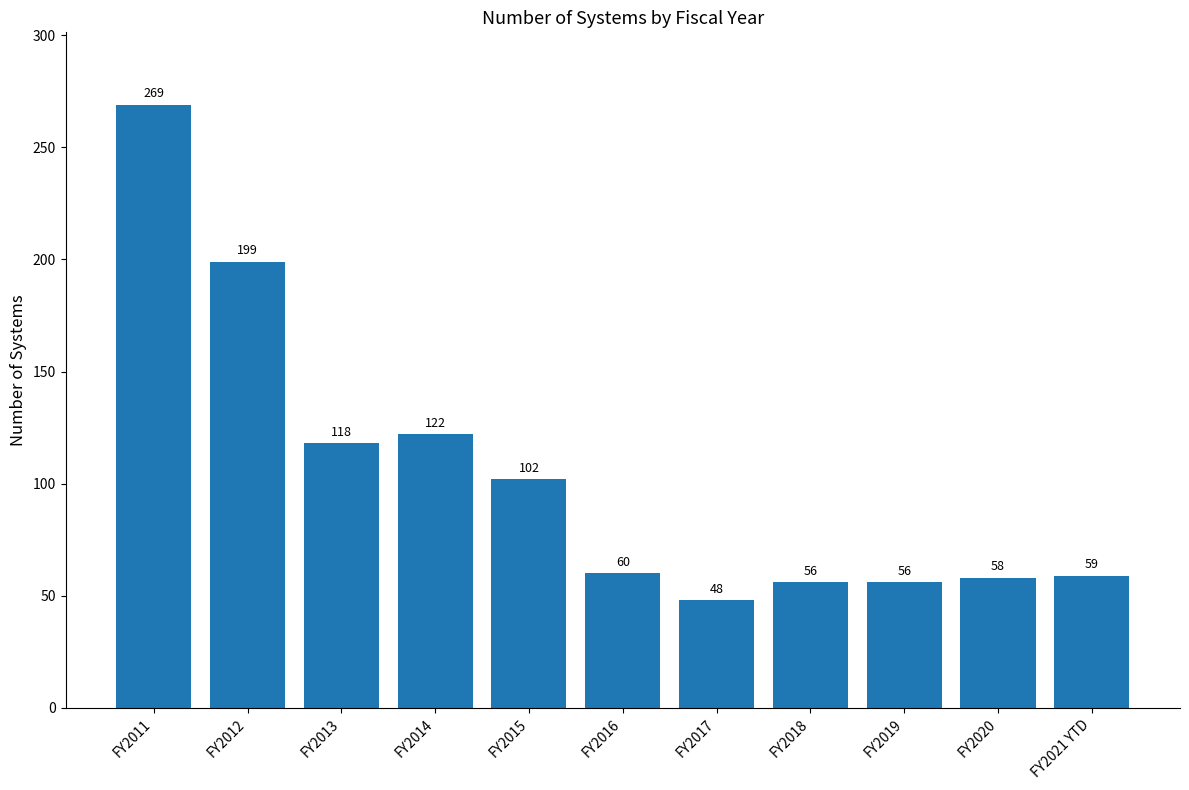

What is the difference between the second highest and second lowest values?

143